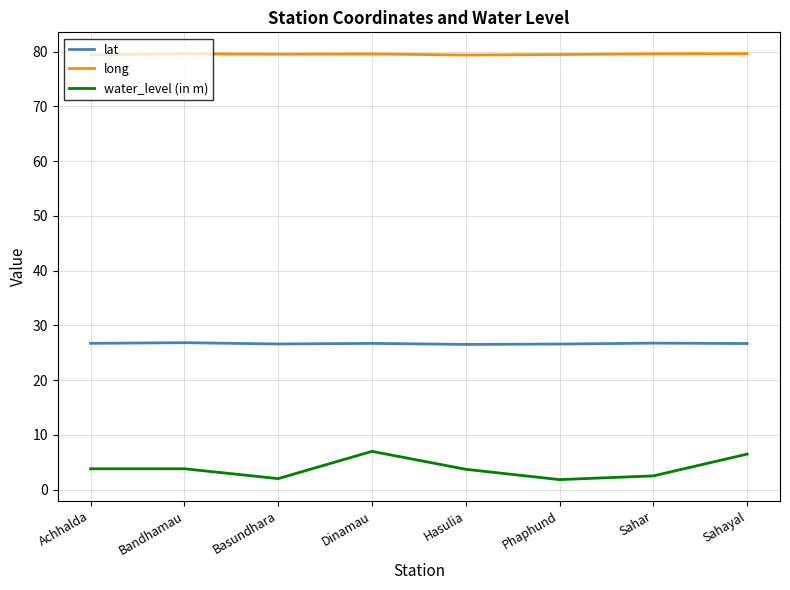

What is the difference between the highest and lowest values at Basundhara?

77.5